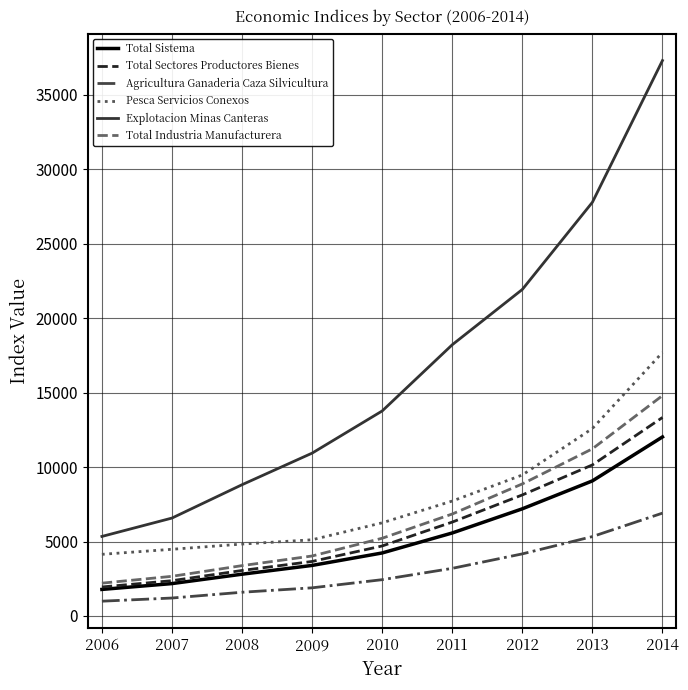

Which category has the highest value in the Total Sectores Productores Bienes series?

2014